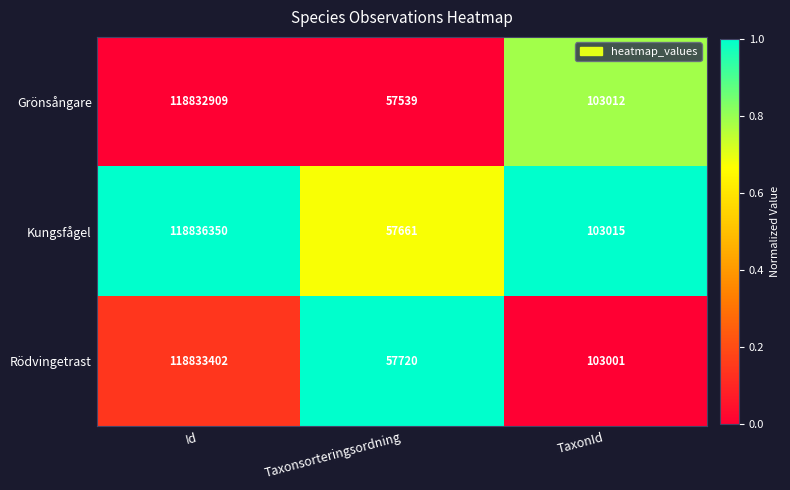

What is the sum of the Rödvingetrast values at Id and TaxonId?

118936403